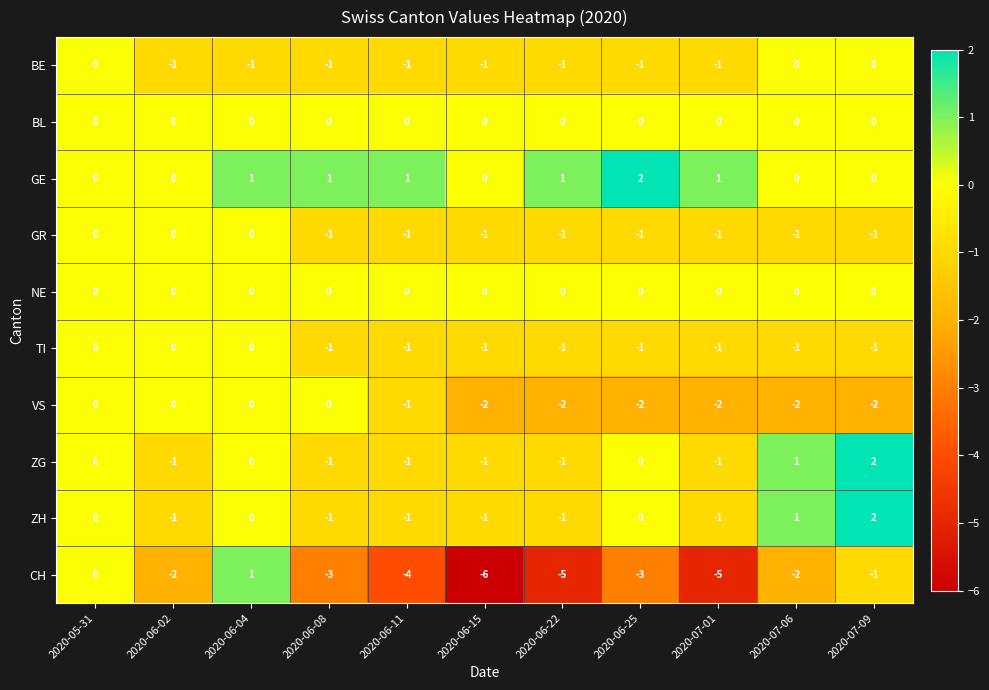

The CH series shows 4 at 2020-05-31. True or false?

False